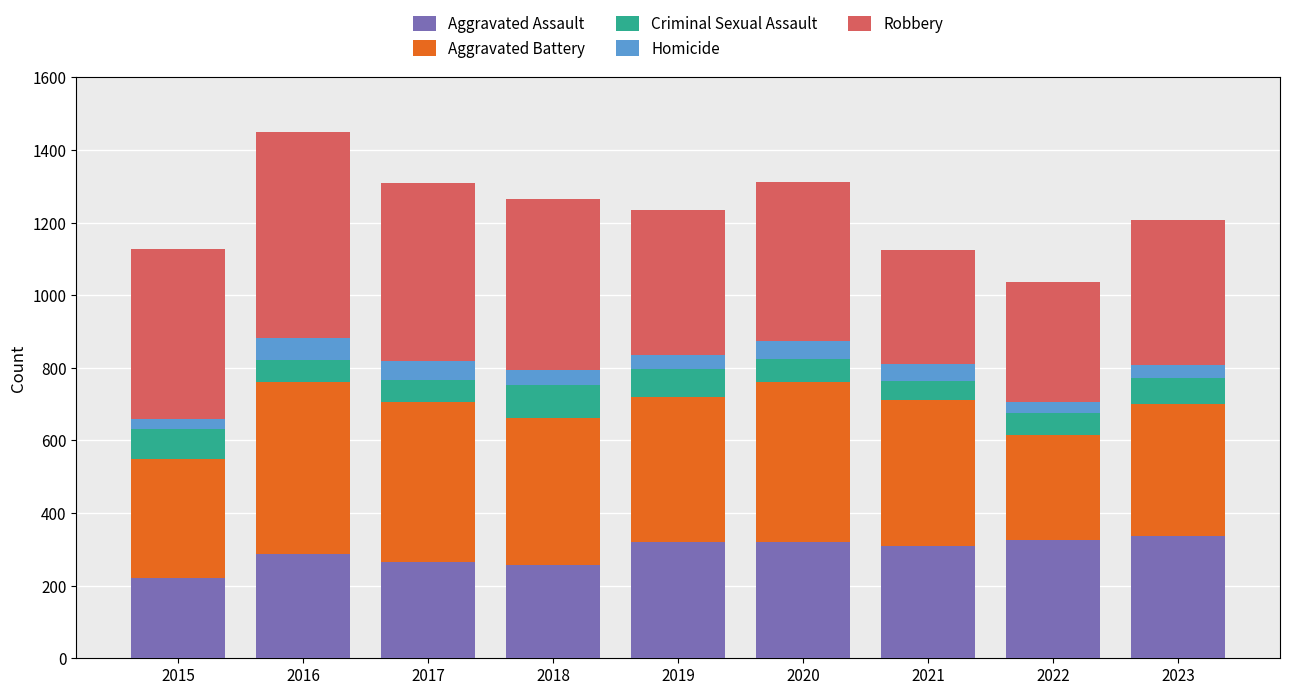

What is the maximum value for Aggravated Assault?

337